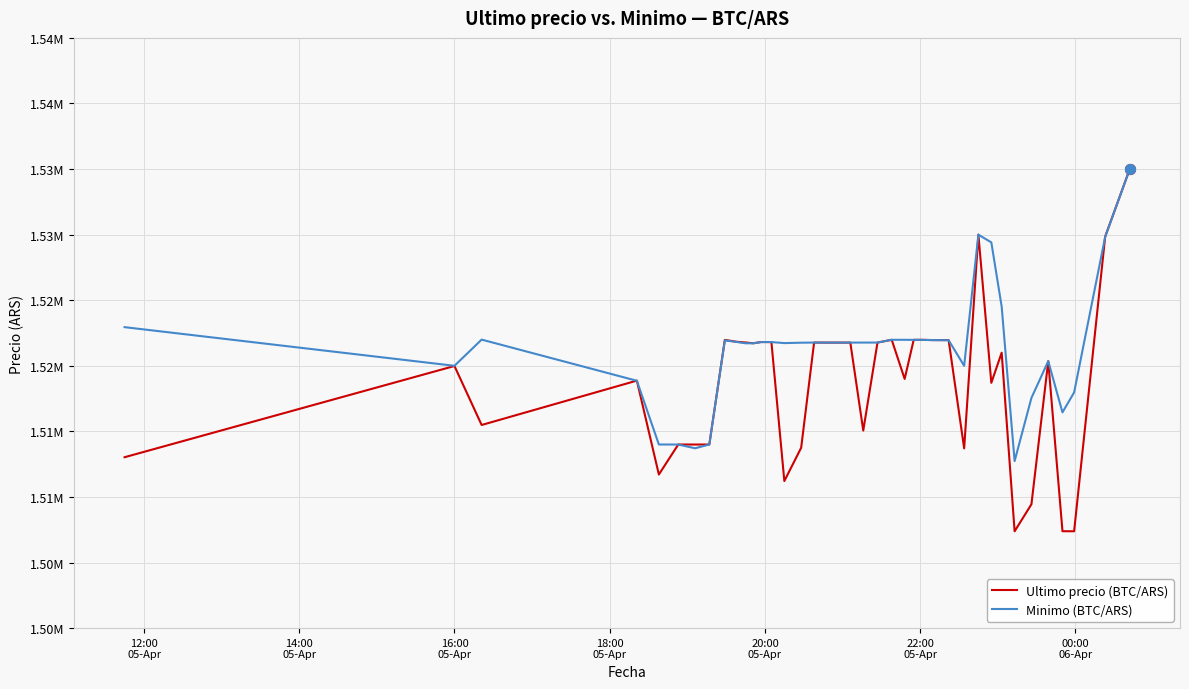

At how many categories does at least one series exceed 1522963?

5